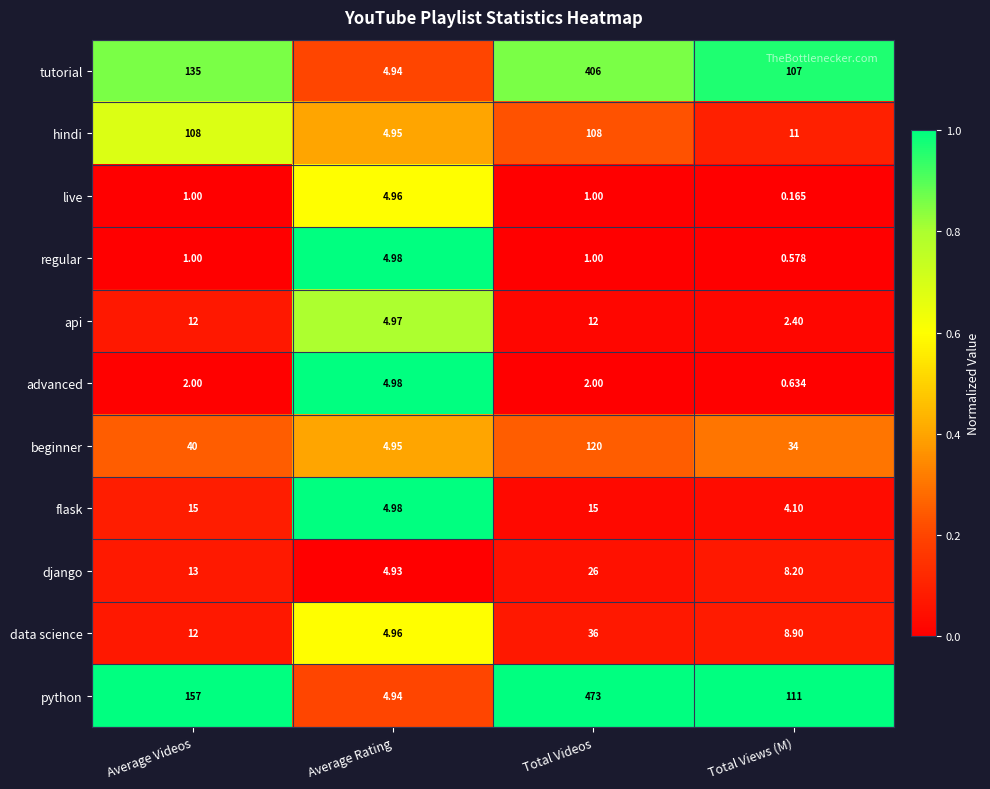

Count the number of data series in this chart.

11